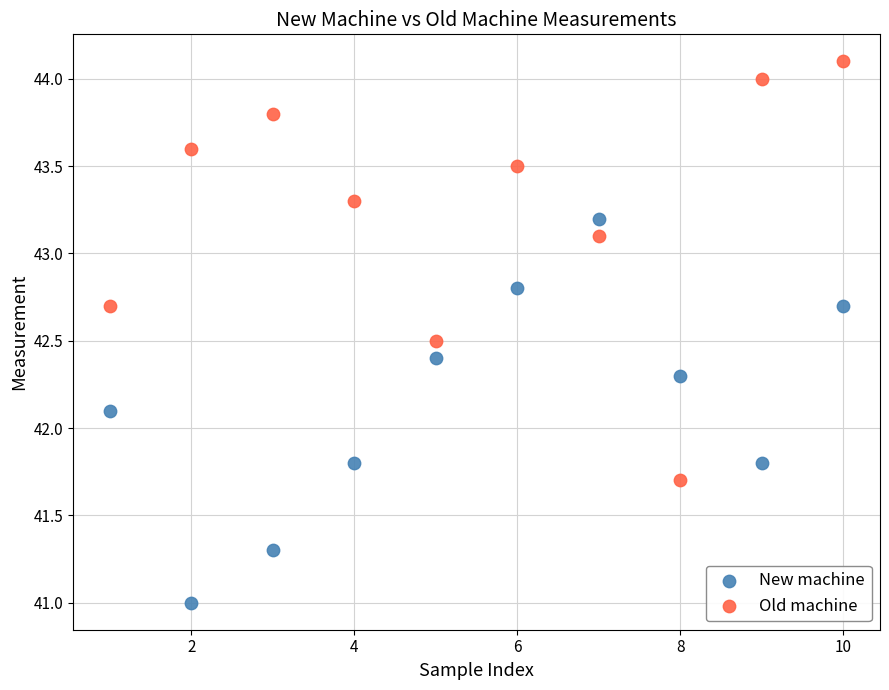

Across all data points, what is the range of X values (max minus min)?

9.0